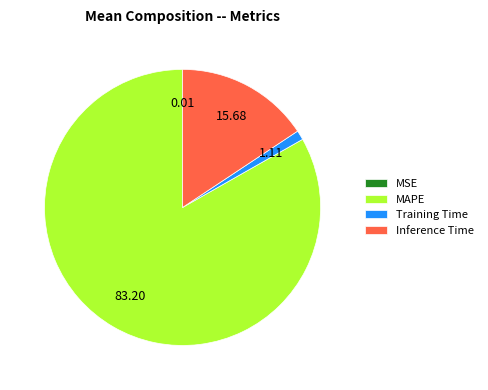

What is the largest slice in the pie chart?

MAPE